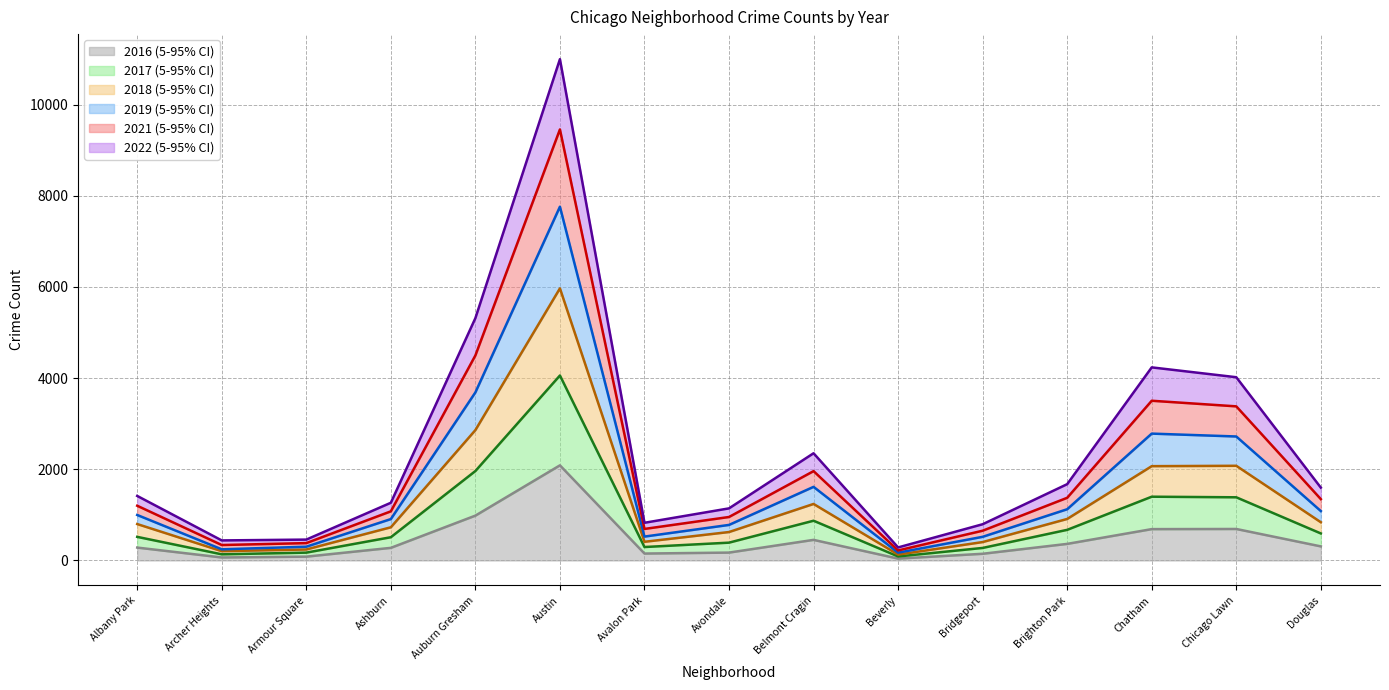

Rank the series by their maximum value, from lowest to highest.

2016 mean, 2017 mean, 2018 mean, 2019 mean, 2021 mean, 2022 mean